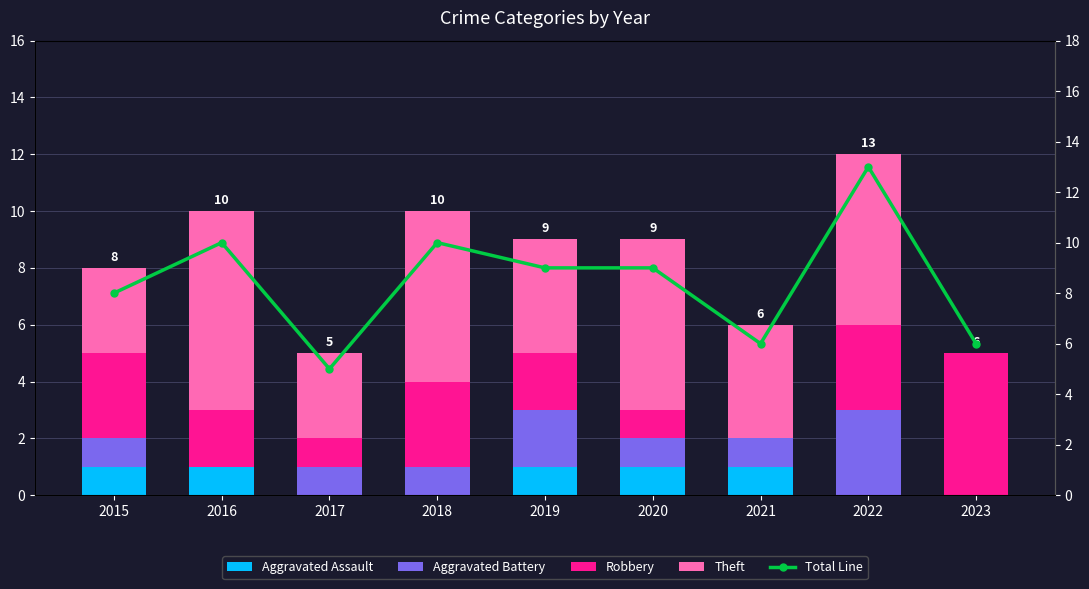

Rank the series by their maximum value, from lowest to highest.

Aggravated Assault, Aggravated Battery, Robbery, Theft, Total Line